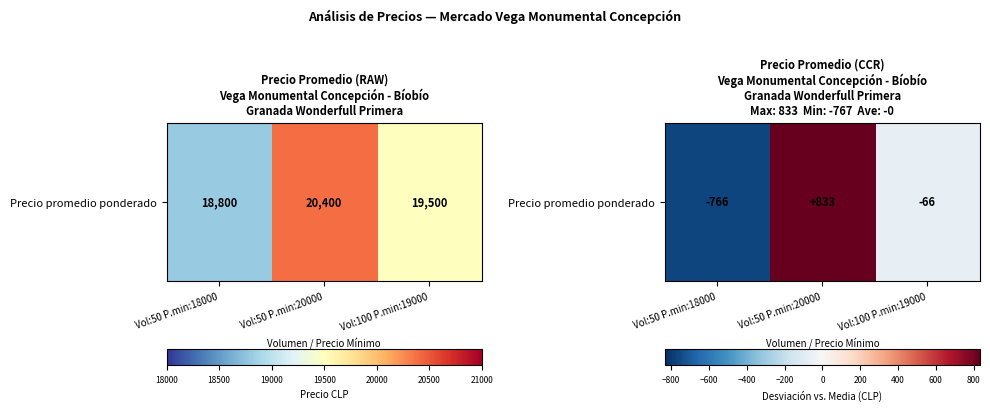

What is the sum of the values at Vol:50 P.min:20000 and Vol:100 P.min:19000?

766.7